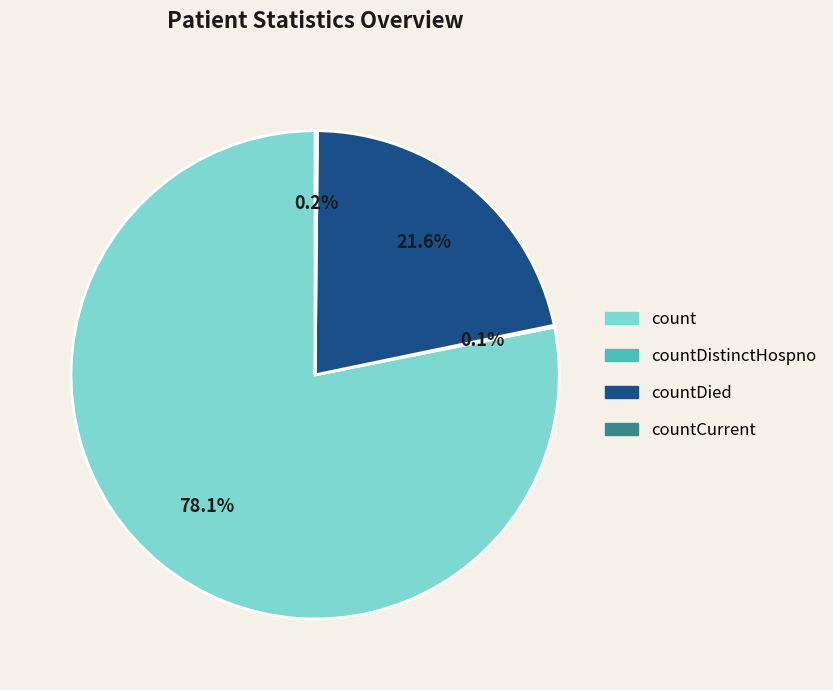

Between count and countDied, which is larger?

count